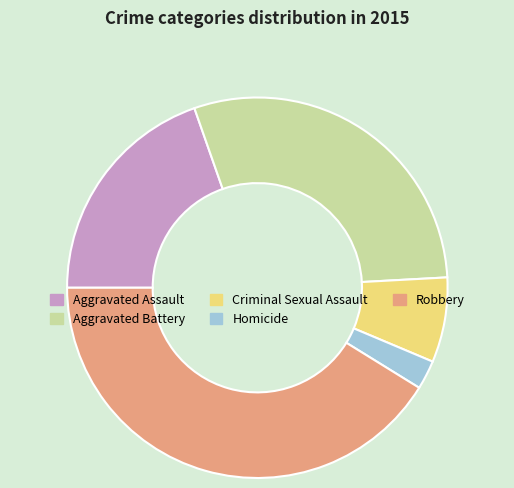

Is it true that Aggravated Assault is 20% of the pie?

True